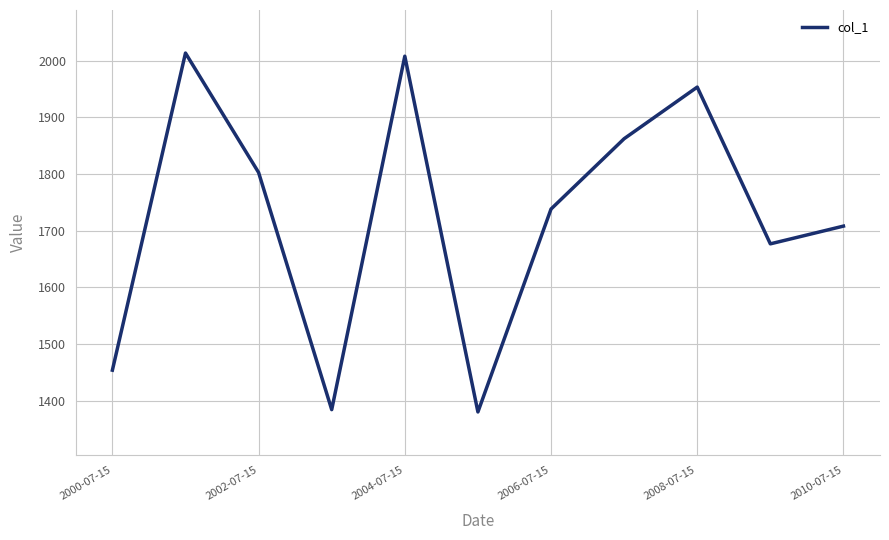

What is the greatest value displayed?

2013.4